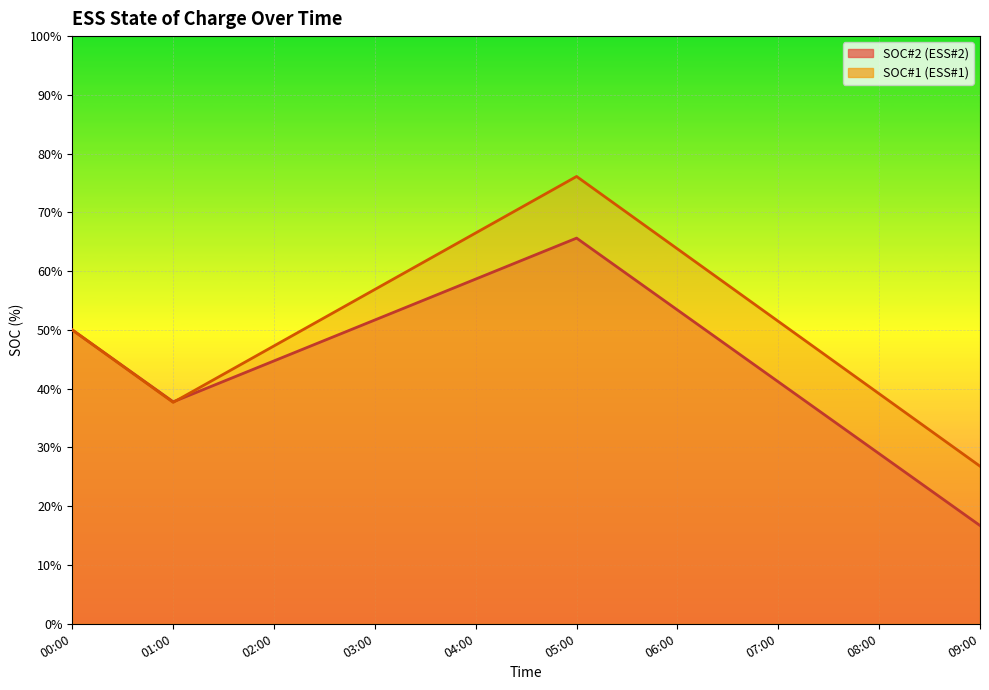

Which series ends up on top after the final intersection of SOC#1 and SOC#2?

SOC#1